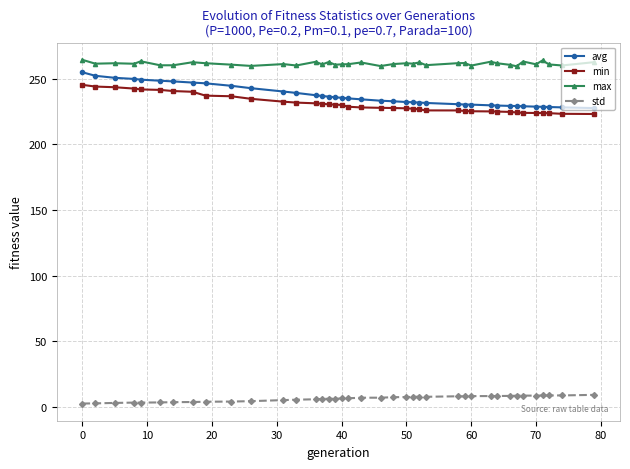

What is the value of the std point at the 26th from the left?

7.8